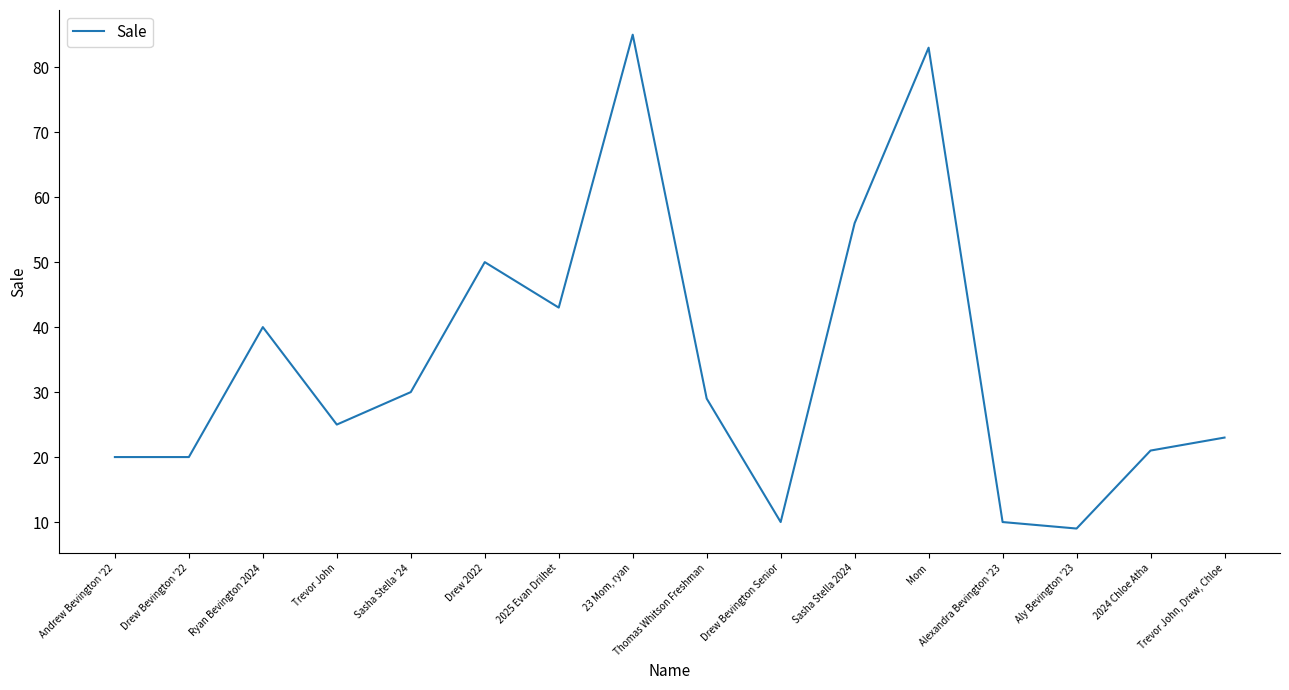

What is the average value?

35